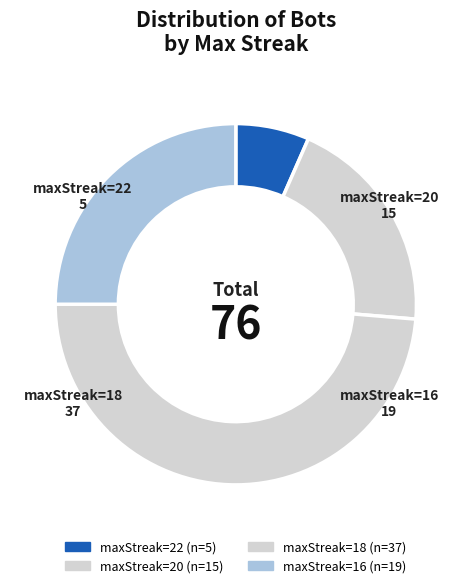

Rank the categories by value from highest to lowest.

maxStreak=18, maxStreak=16, maxStreak=20, maxStreak=22